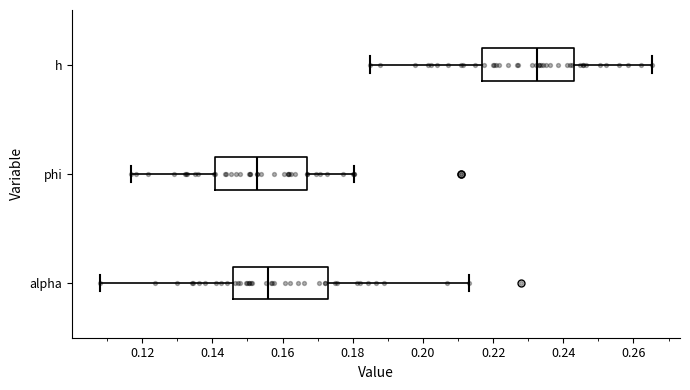

Where does the median line of the box for alpha sit on the x-axis? The values are not printed on the chart, so give them approximately, as read against the axis.

0.156